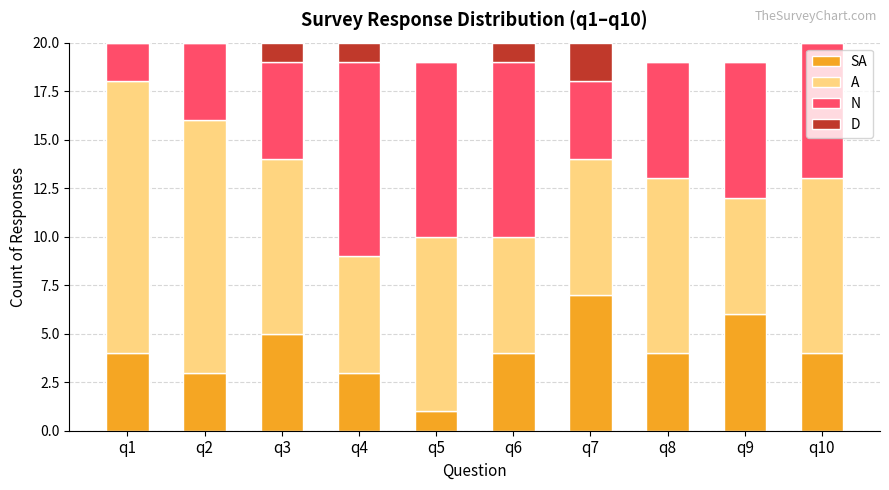

What is the average value of the SA series?

4